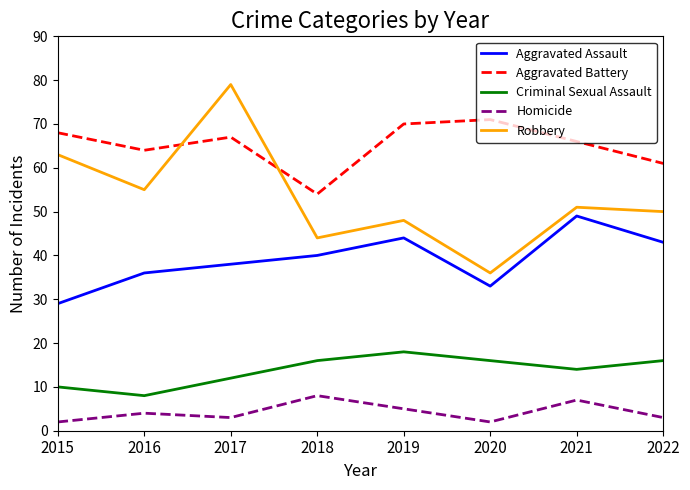

What value does the Aggravated Battery series have at 2021, to the nearest 5?

65